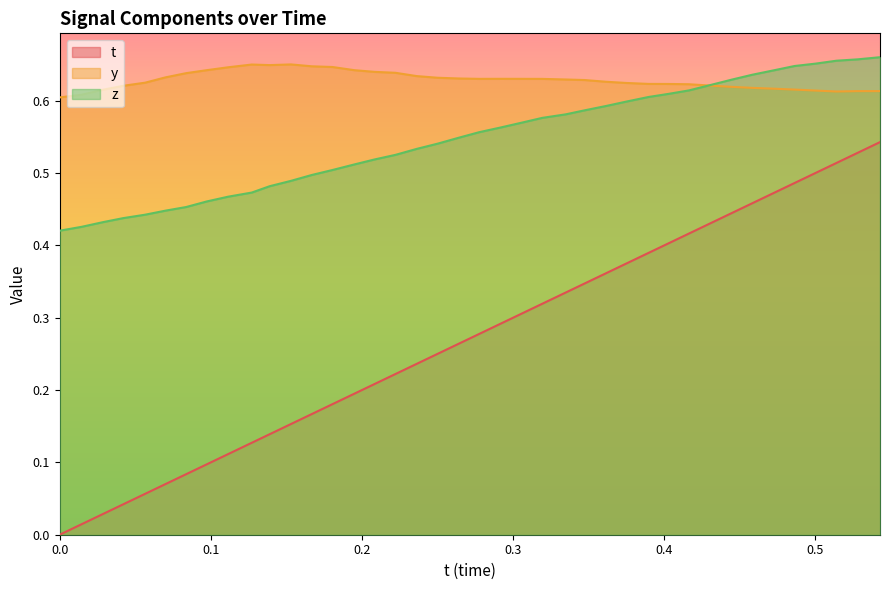

List the series in order of their overall mean, highest first.

y, z, t